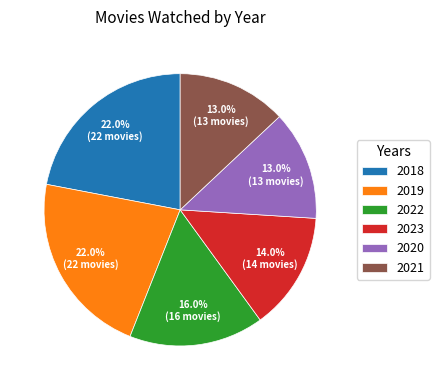

What portion of the pie excludes 2021?

87.0%